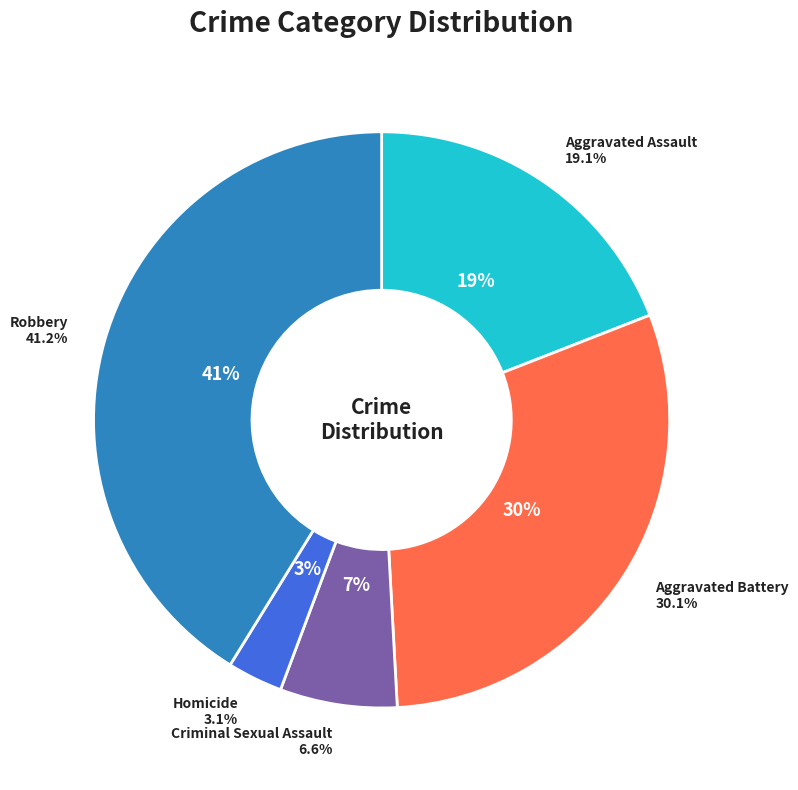

Rank the categories by value from lowest to highest.

Homicide, Criminal Sexual Assault, Aggravated Assault, Aggravated Battery, Robbery